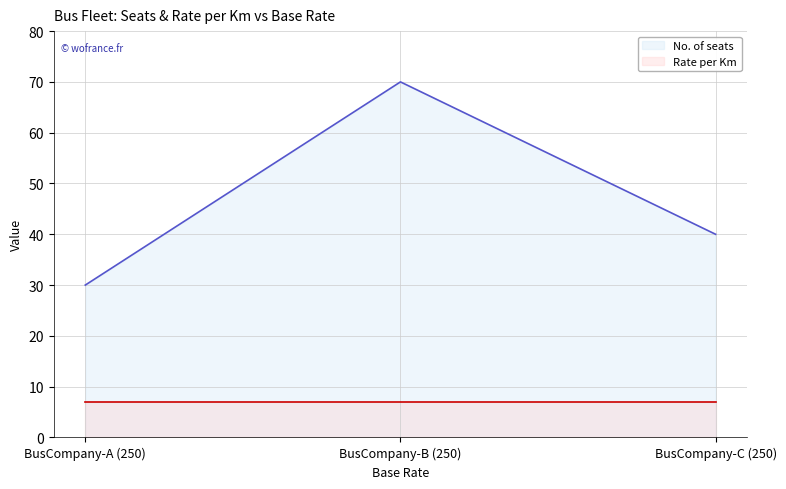

What is the minimum value shown in the chart?

7